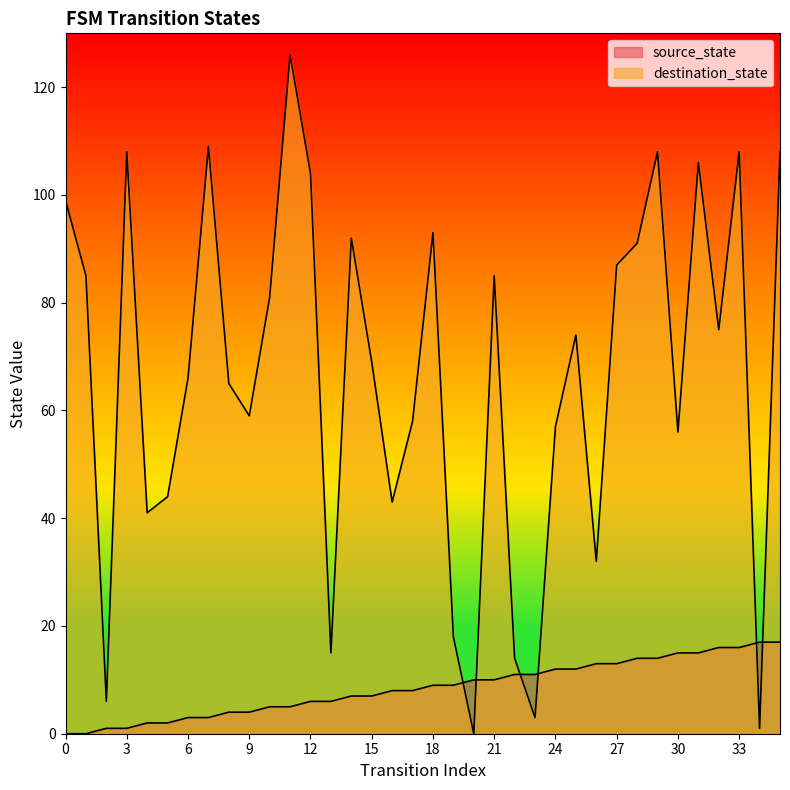

At how many categories does at least one series exceed 69?

18